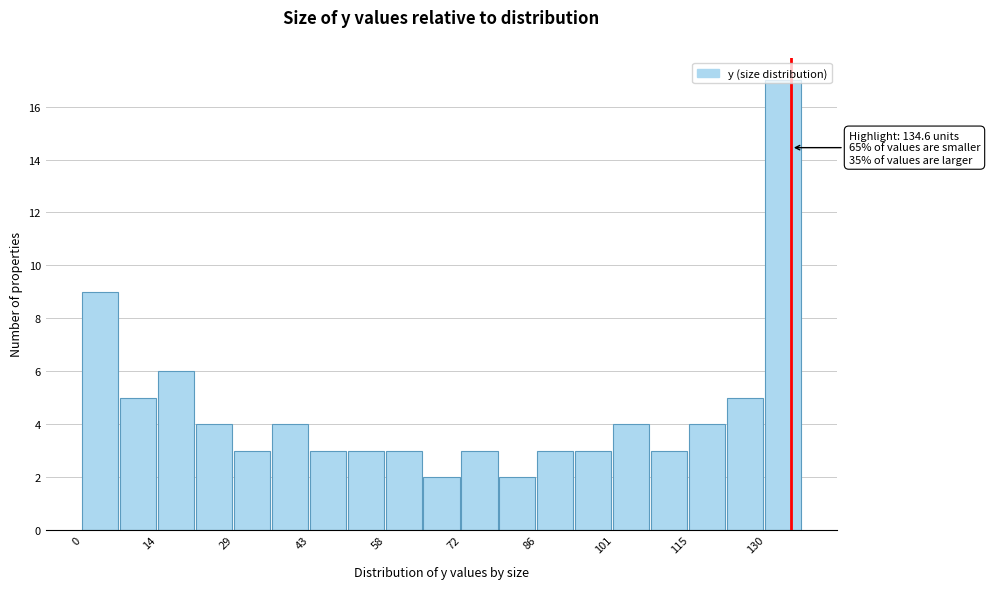

Around what value on the x-axis is the tallest bar? Give the approximate position of its centre, as read against the axis.

134